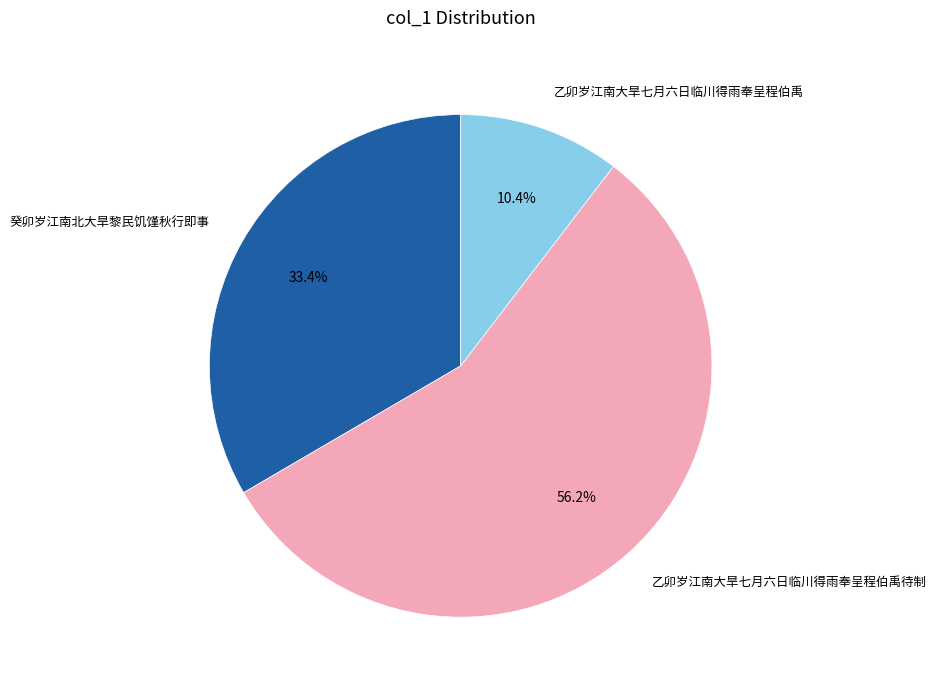

Approximately how many times larger is the value at 乙卯岁江南大旱七月六日临川得雨奉呈程伯禹 compared to 癸卯岁江南北大旱黎民饥馑秋行即事?

0.3